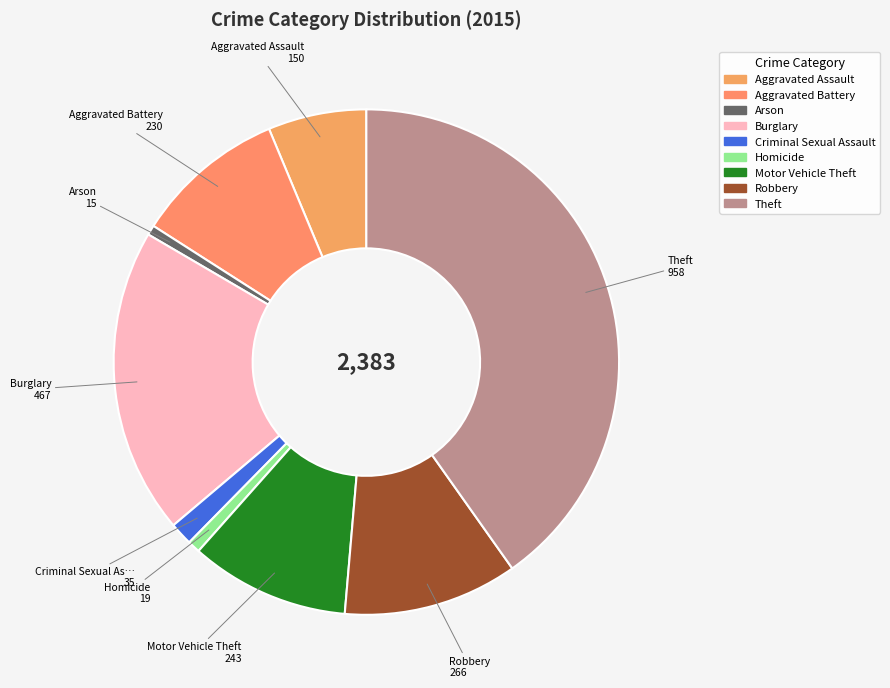

To the nearest percent, what is the average slice percentage?

11%